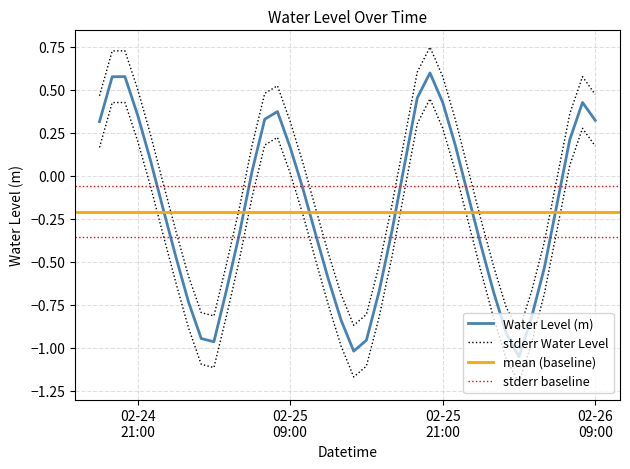

At which category does the chart reach its minimum across all series?

2024-02-26 03:00:00